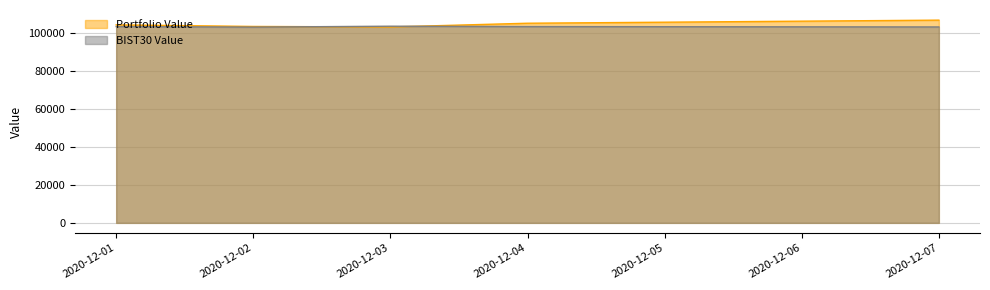

At how many categories does at least one series exceed 105135?

2